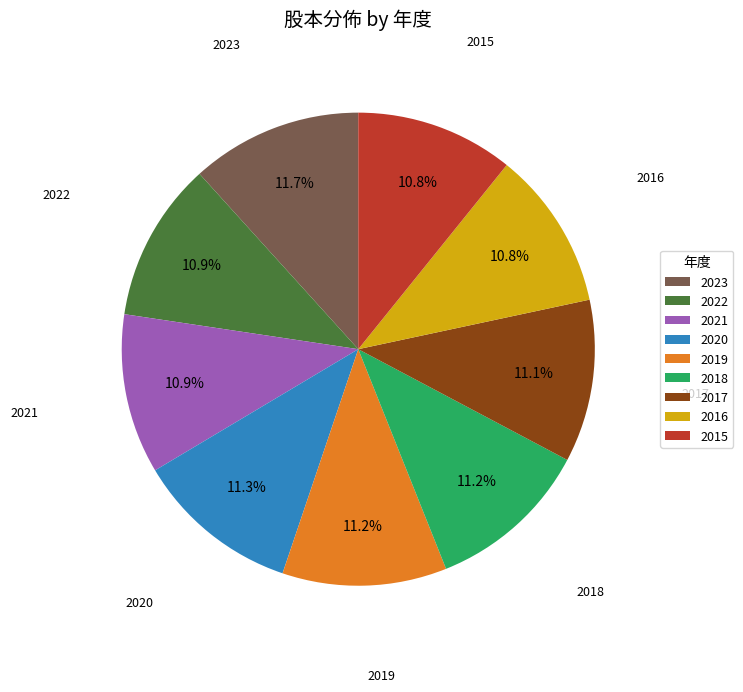

What percentage is NOT represented by 2021?

89.1%